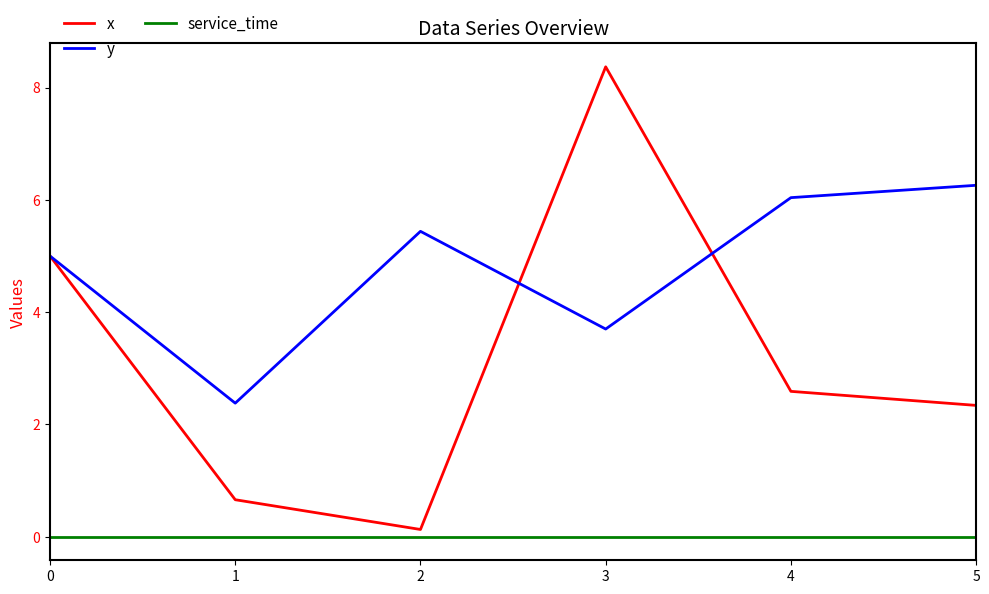

What are all the series names shown in the legend?

x, y, service_time